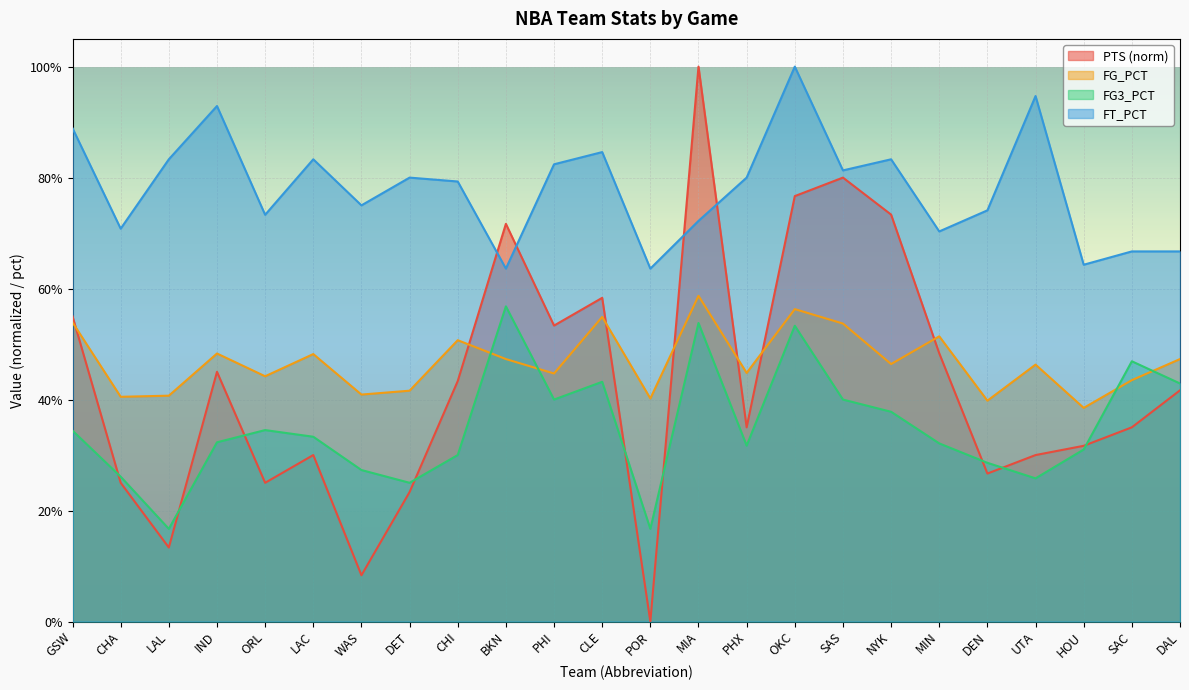

True or false: PTS and FG_PCT cross at least once.

True